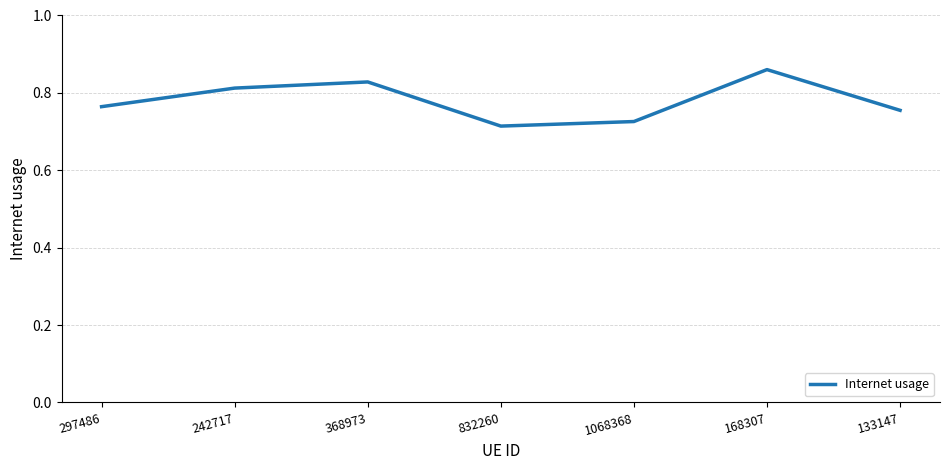

Where is the first local minimum?

832260